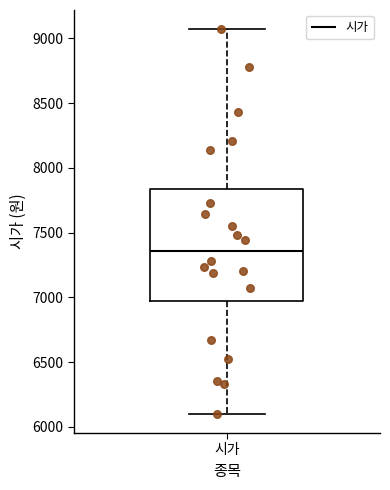

Where is the lower edge of the box for 시가 on the y-axis? The values are not printed on the chart, so give them approximately, as read against the axis.

6950